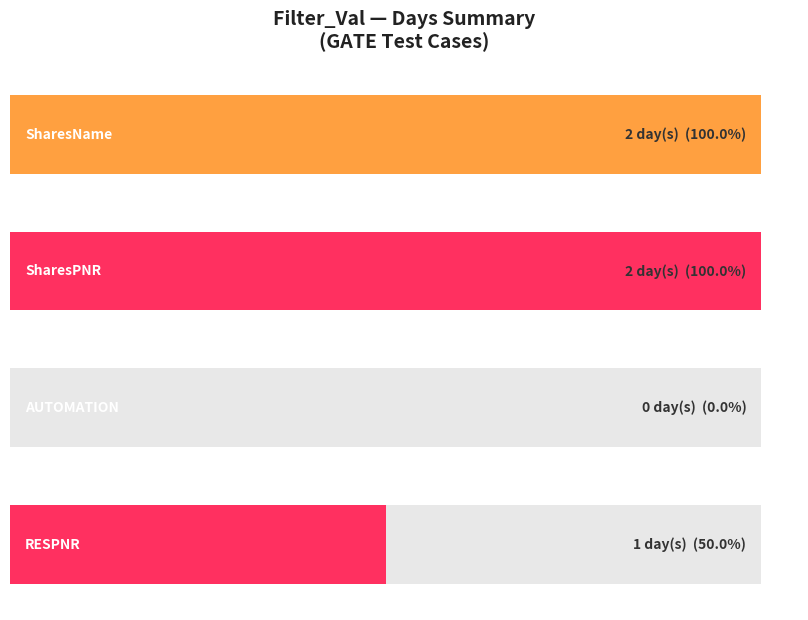

What is the label of the 1st bar from the right?

SharesPNR